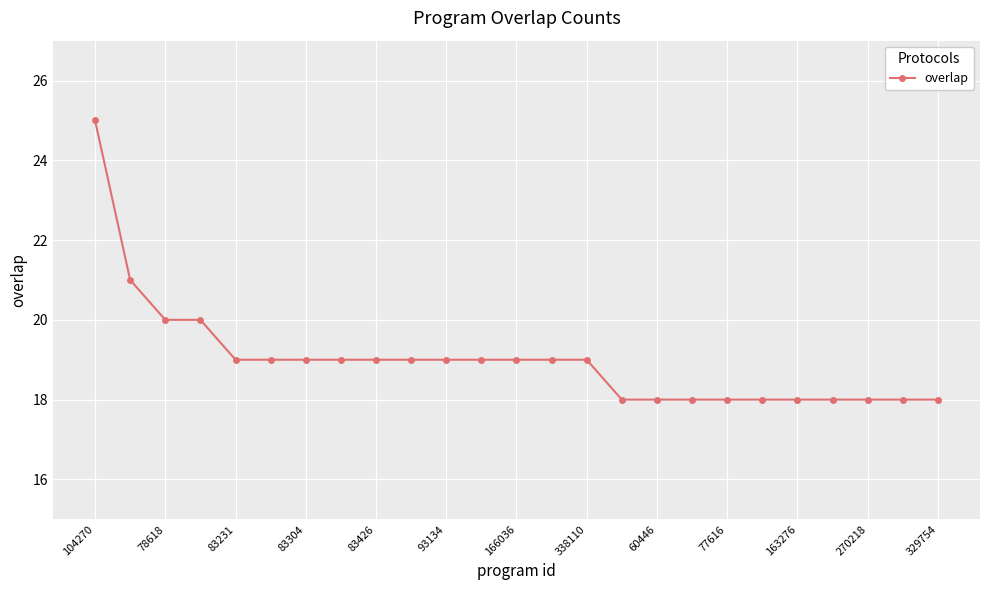

What is the minimum value shown in the chart?

18